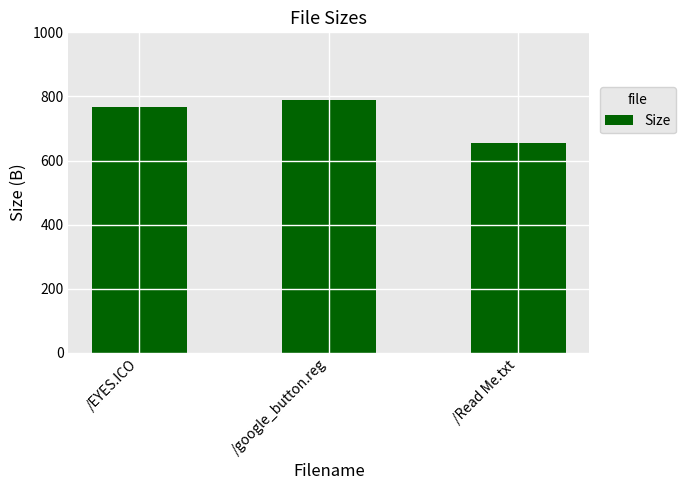

What is the minimum value shown in the chart?

655